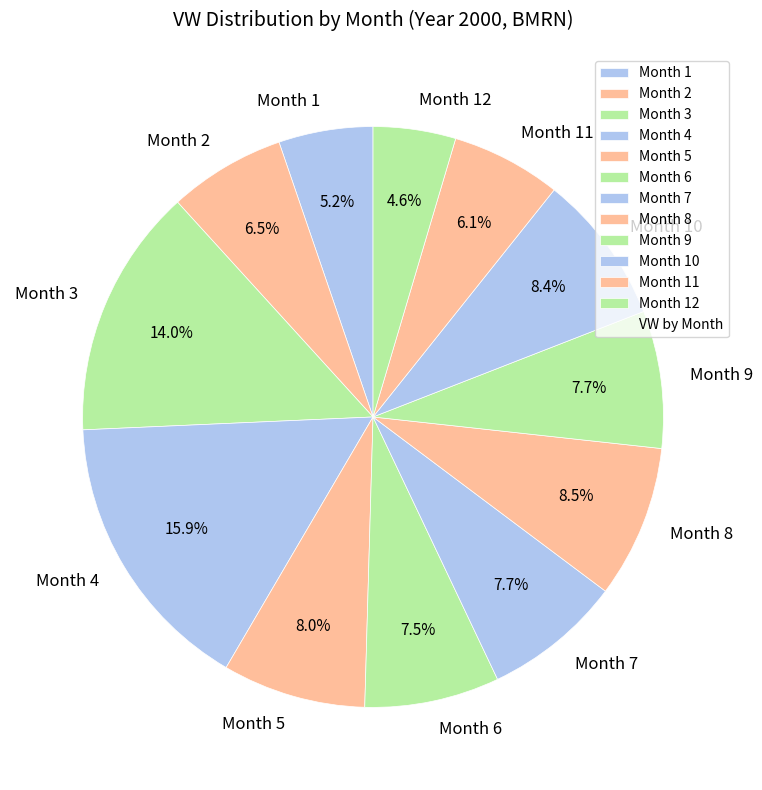

Between Month 7 and Month 3, which is larger?

Month 3